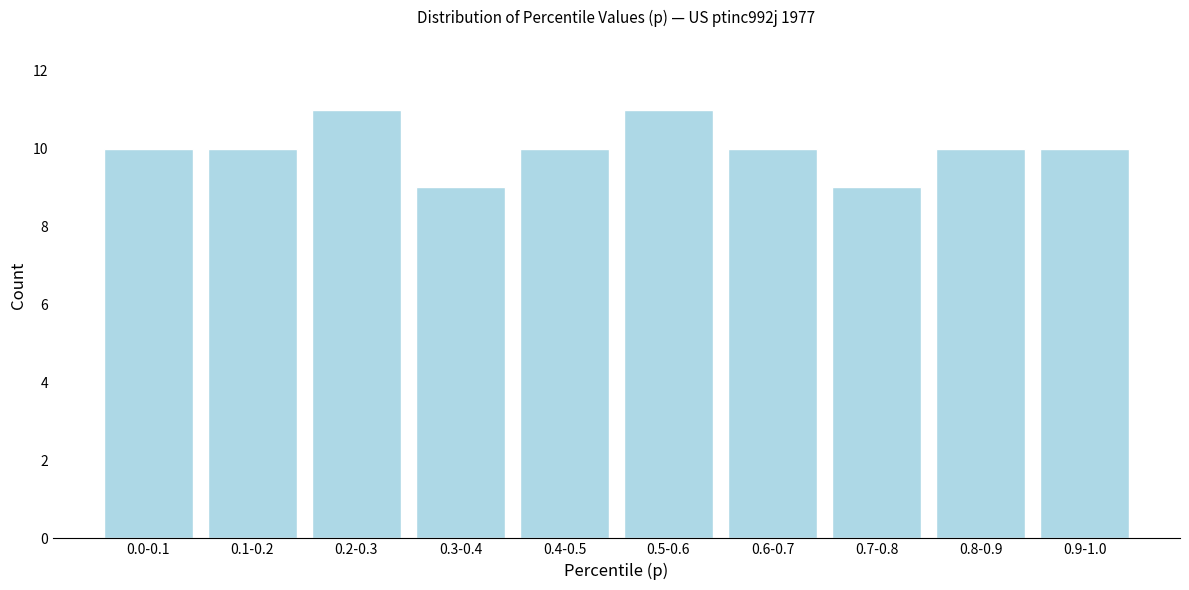

Reading left to right, list all the values displayed in this chart.

10	10	11	9	10	11	10	9	10	10